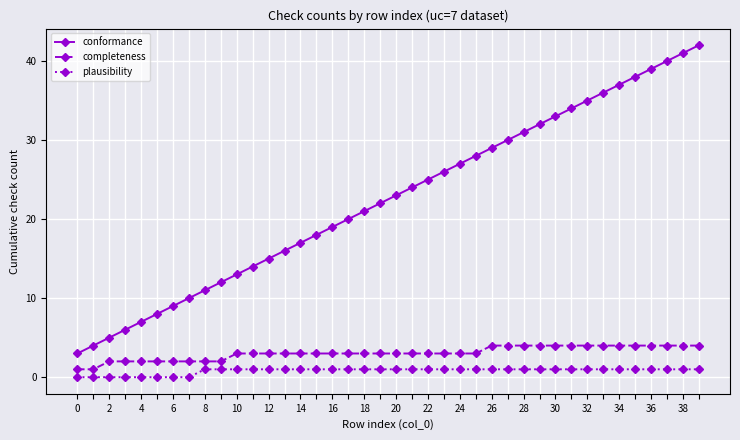

Which series has the largest range (max minus min)?

conformance